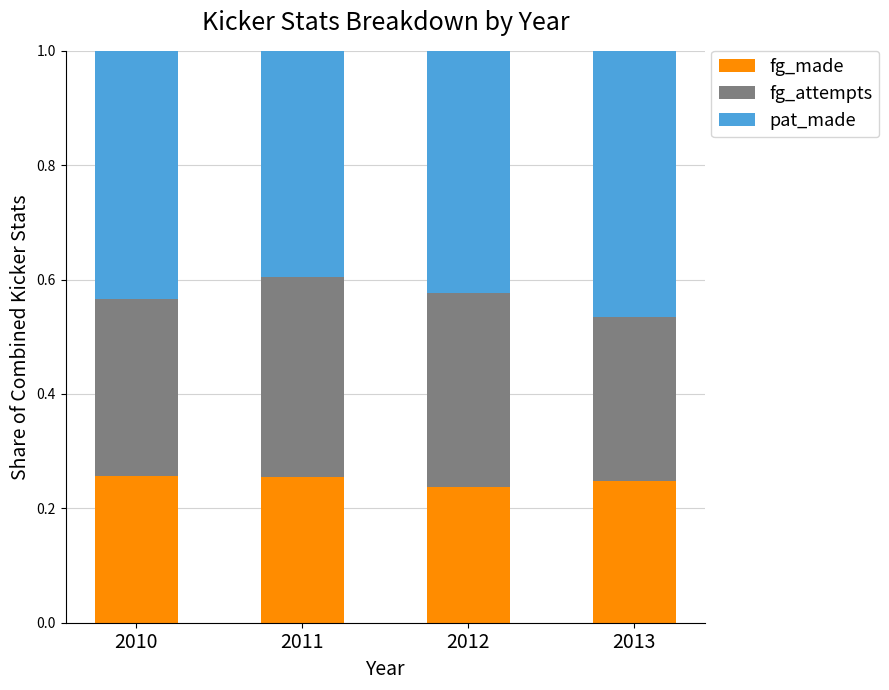

What is the total value across all series at 2010?

1.0